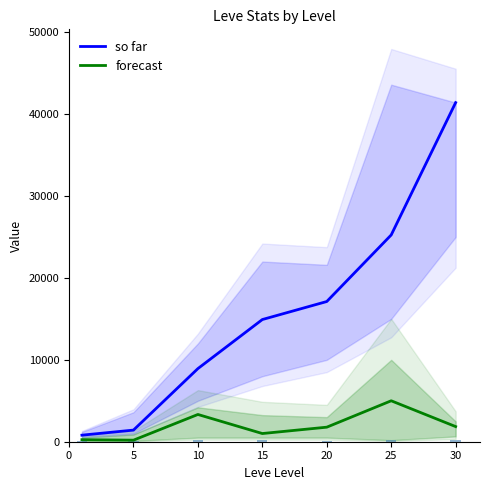

What is the maximum value for so far?

41410